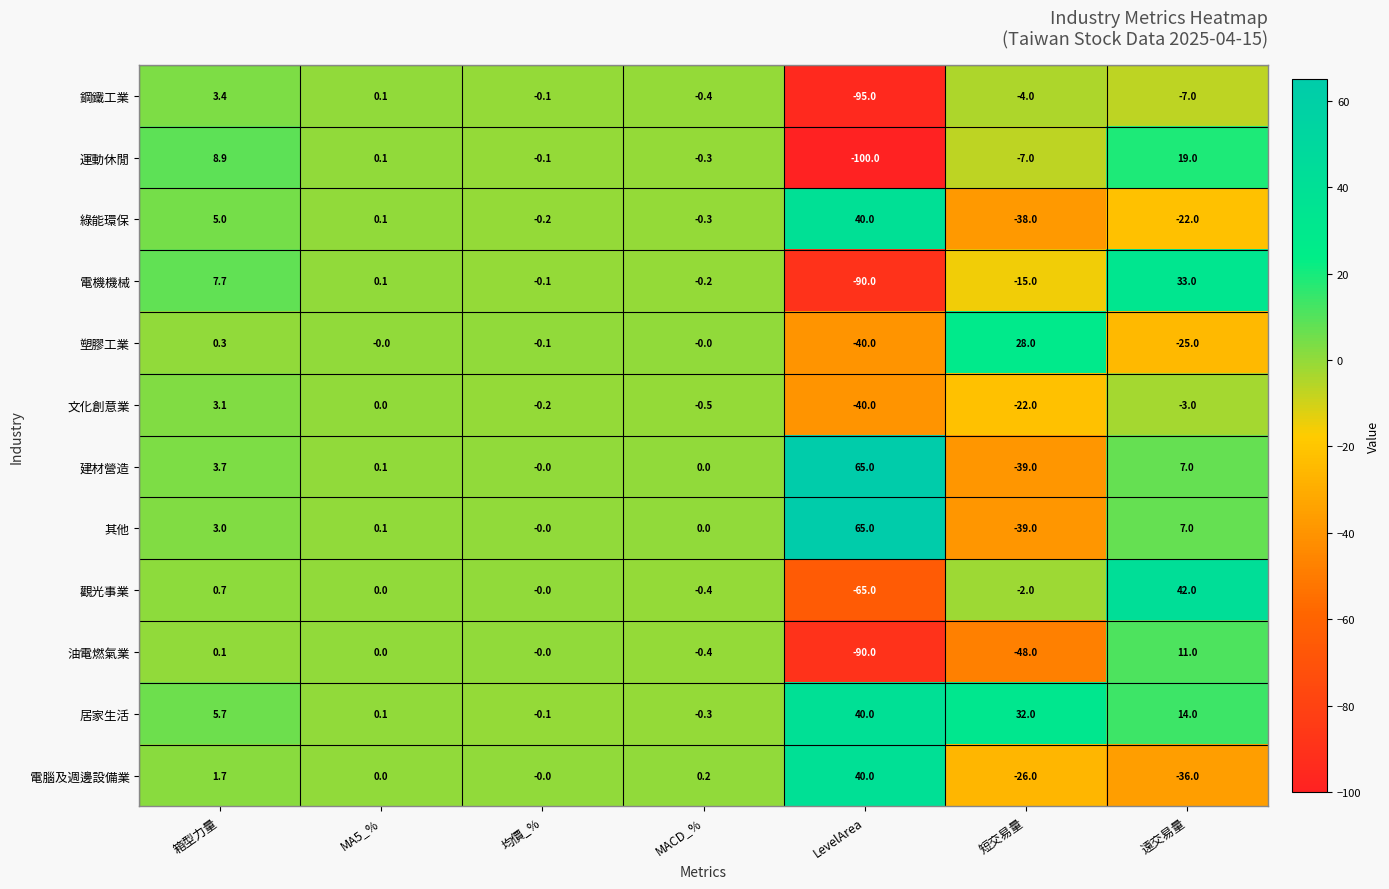

Is the value of 居家生活 at 均價_% greater than the value of 觀光事業 at MACD_%?

Yes